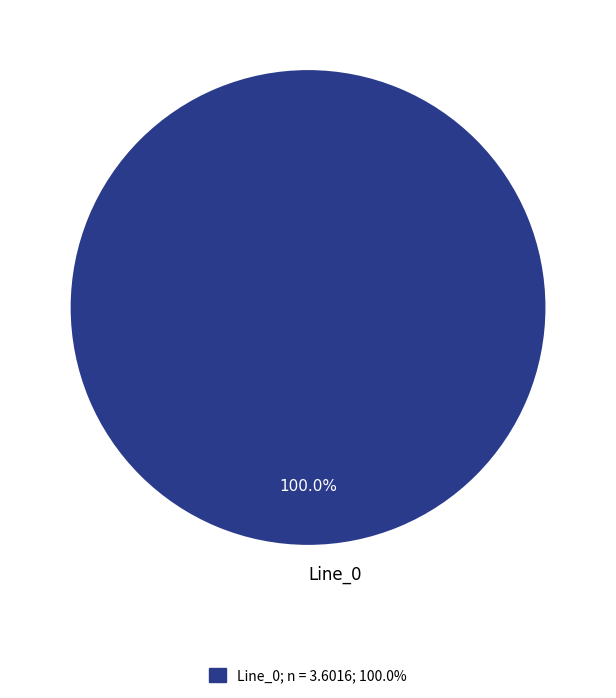

Is Line_0 the majority of the pie?

Yes